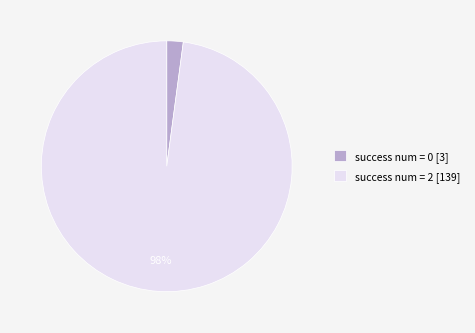

Rank the categories by value from lowest to highest.

success num = 0 [3], success num = 2 [139]